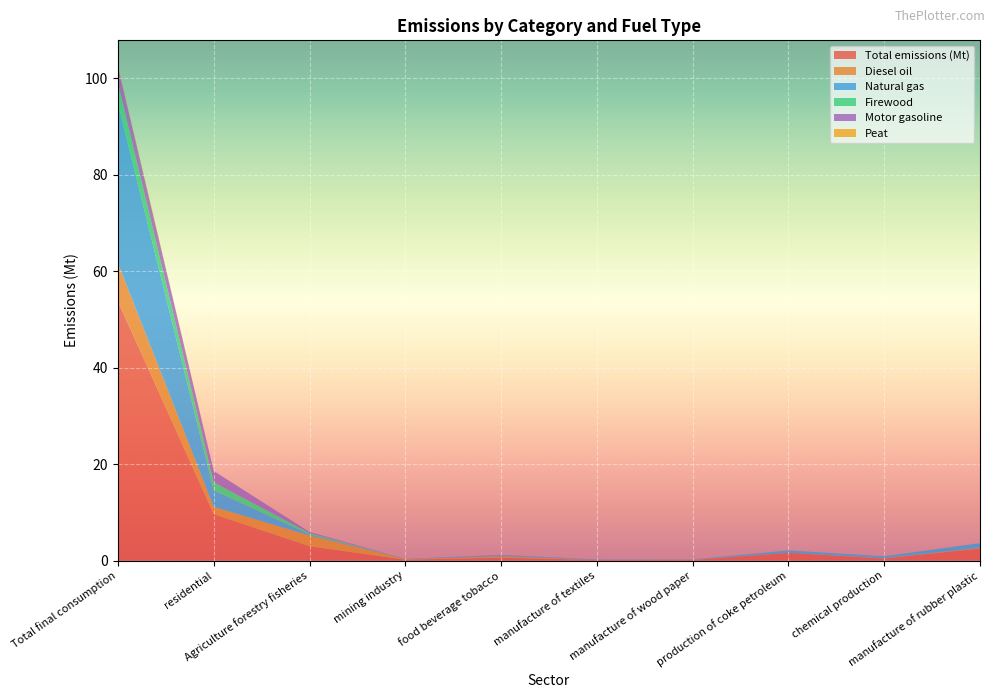

Reading right to left, what are all the values shown in this chart?

Total emissions (Mt): 2.5	0.4	1.6	0.1	0.1	0.6	0.2	3.0	9.6	53.7
Diesel oil: 0.1	0.0	0.0	0.1	0.0	0.3	0.1	2.2	1.5	7.9
Natural gas: 0.9	0.4	0.5	0.0	0.1	0.2	0.0	0.2	3.4	33.1
Firewood: 0.0	0.0	0.0	0.0	0.0	0.0	0.0	0.3	1.7	4.2
Motor gasoline: 0.0	0.0	0.0	0.0	0.0	0.1	0.0	0.2	2.3	3.4
Peat: 0.0	0.0	0.0	0.0	0.0	0.0	0.0	0.0	0.0	0.3